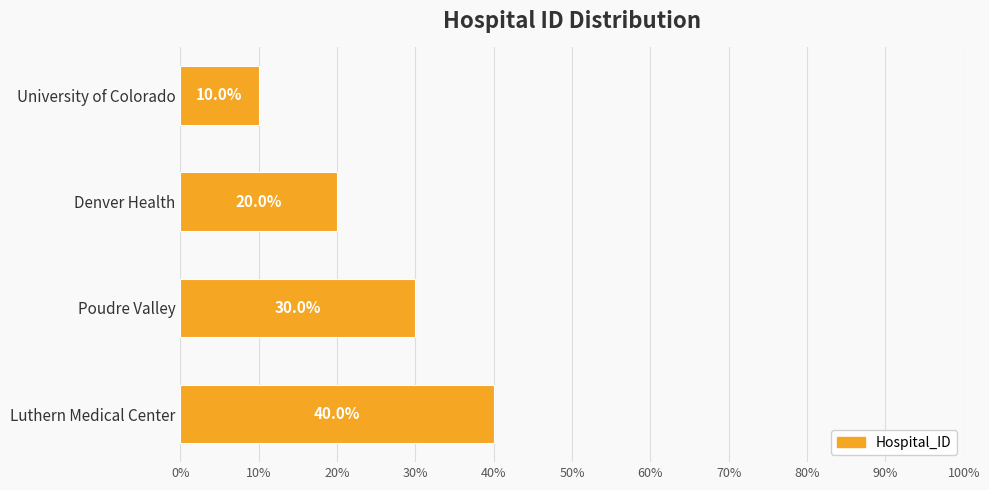

Count the values in the range 20 to 40.

3